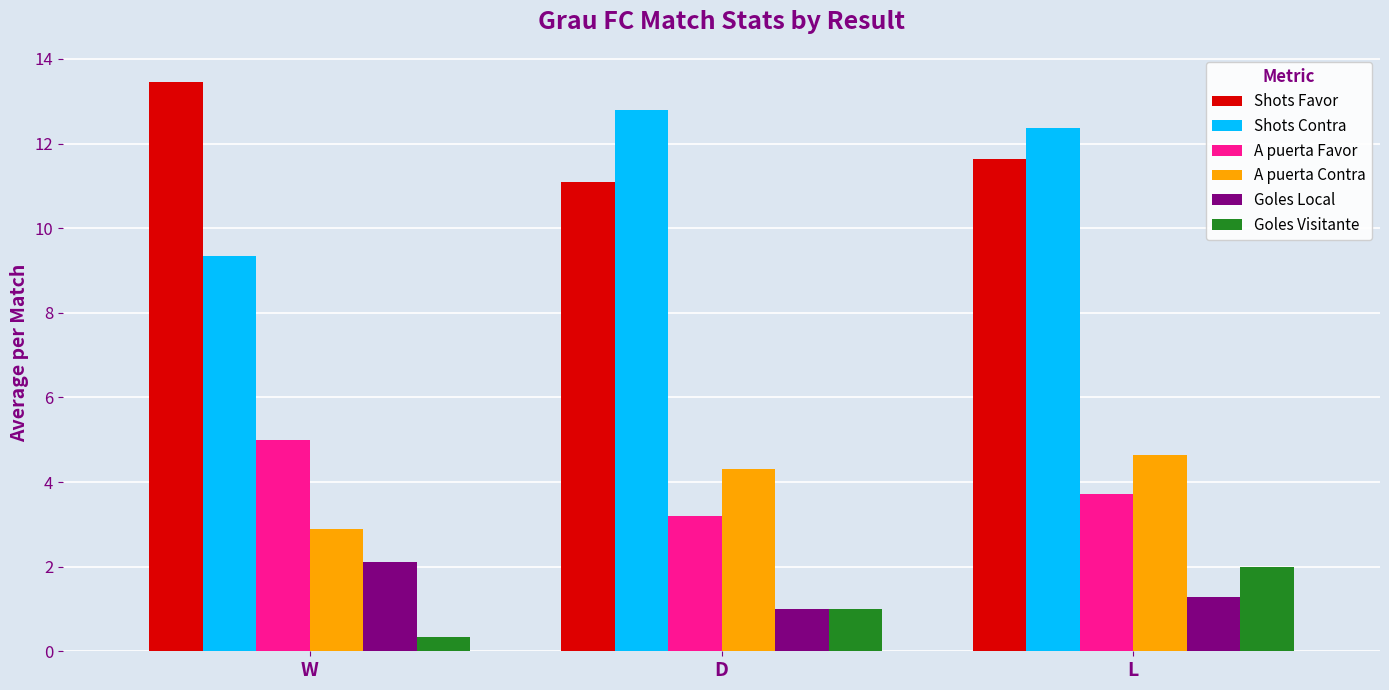

Which series changed the most between W and D?

Shots Contra